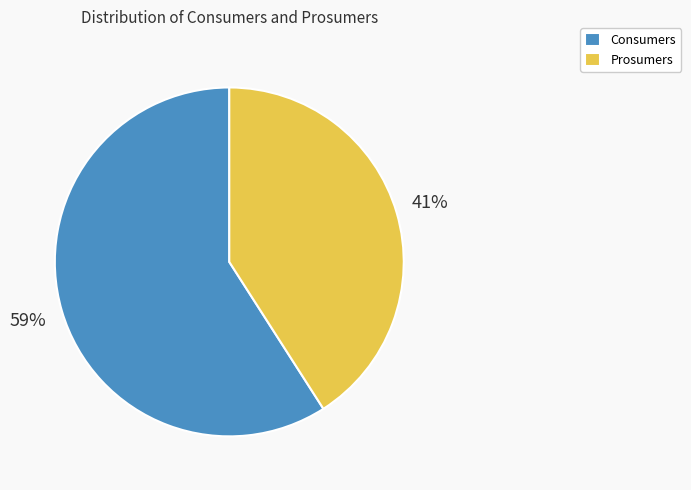

How many segments does this pie chart have?

2